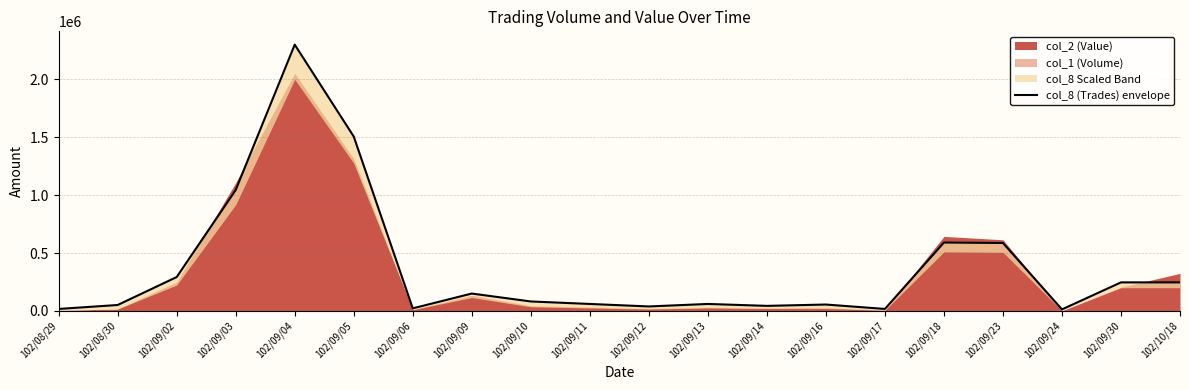

What is the value of the 8th point from the left?

149632.7